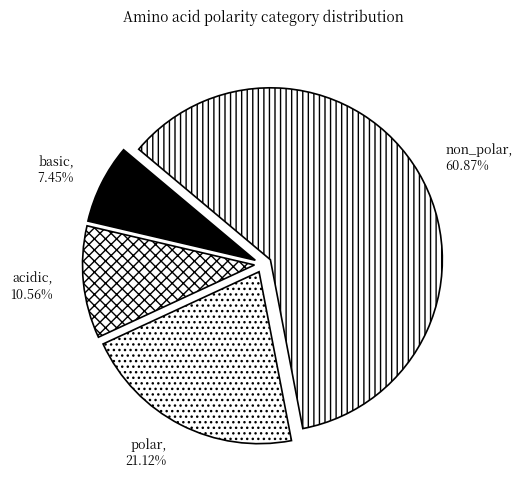

To the nearest percent, what is the average slice percentage?

25%